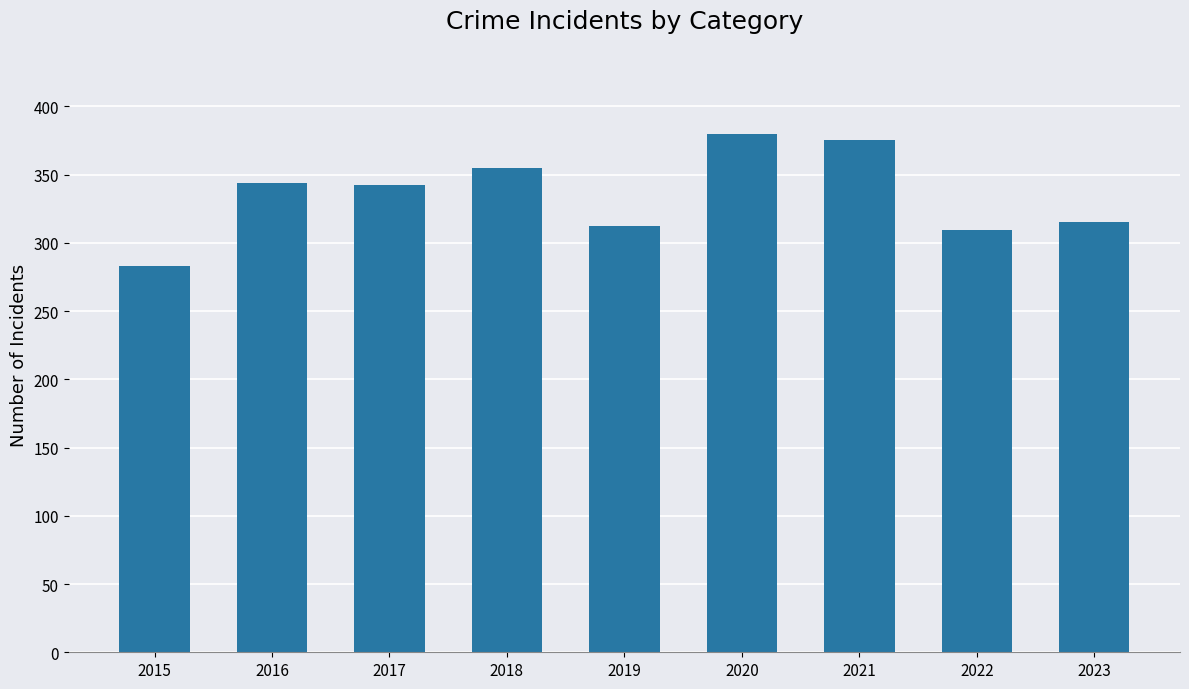

Read the value at 2018.

355